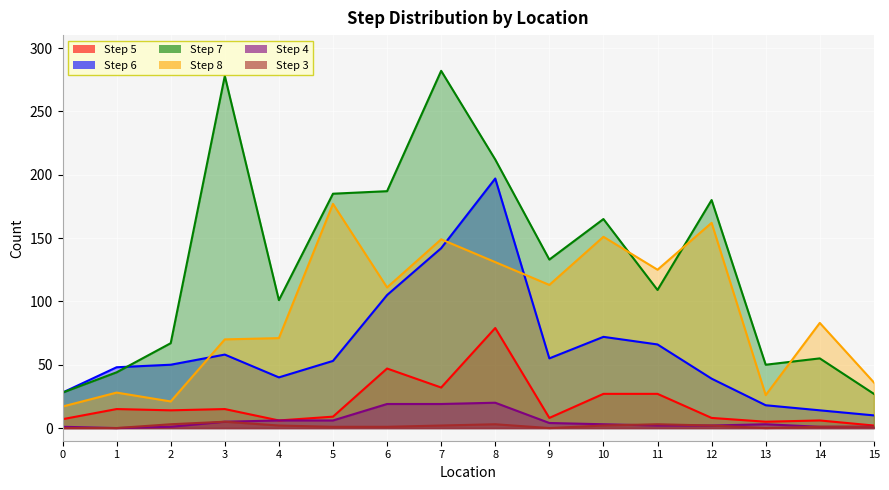

Rank the categories by Step 6 value from highest to lowest.

8, 7, 6, 10, 11, 3, 9, 5, 2, 1, 4, 12, 0, 13, 14, 15